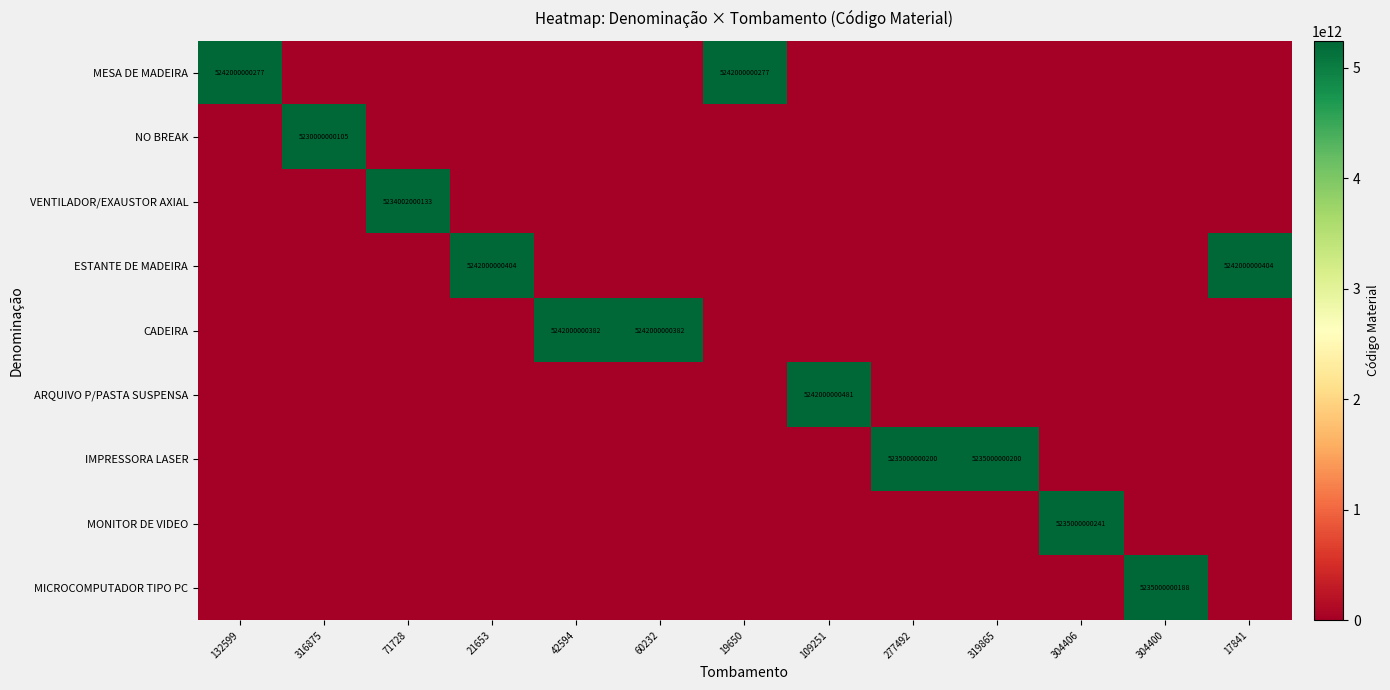

What is the difference between the maximum and minimum values in the MICROCOMPUTADOR TIPO PC series?

5235000000188